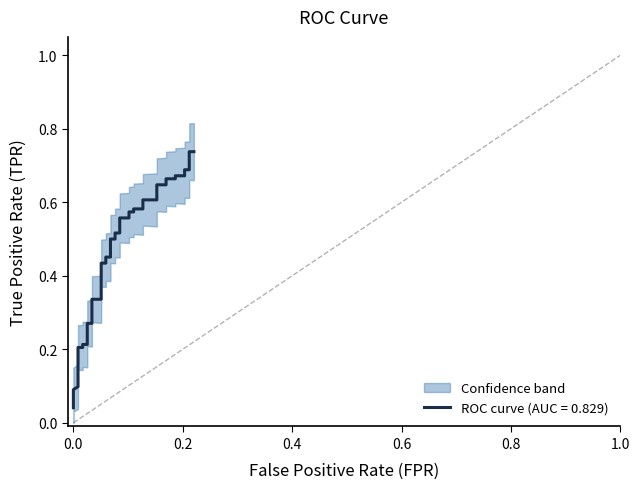

What is the difference between the maximum and second lowest values?

0.7